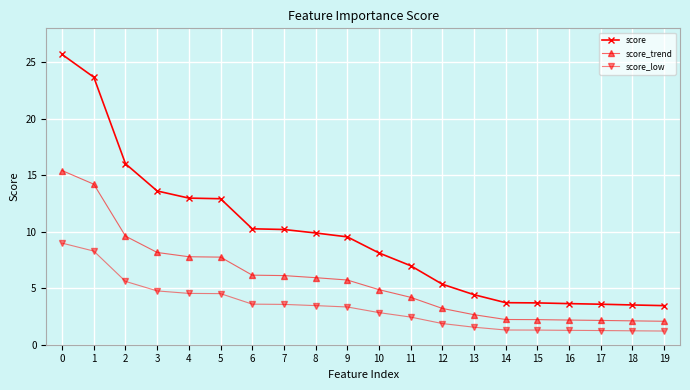

How many lines are shown in the chart?

3